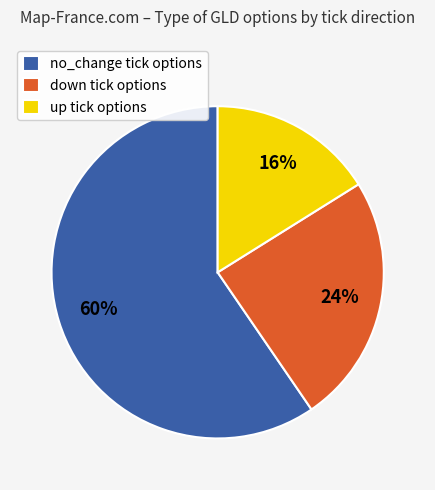

To the nearest percent, what is the difference between the down tick options and up tick options slice percentages?

8%